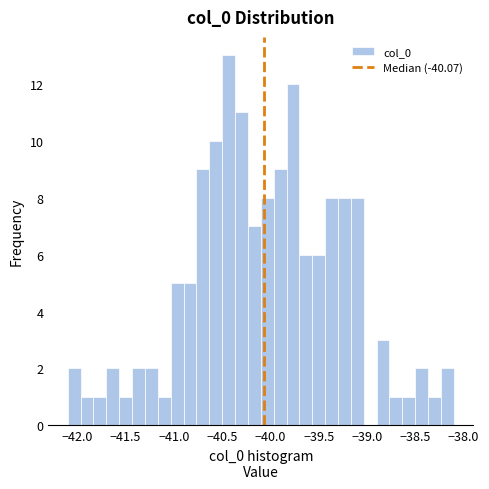

Around what value on the x-axis is the tallest bar? Give the approximate position of its centre, as read against the axis.

-40.45